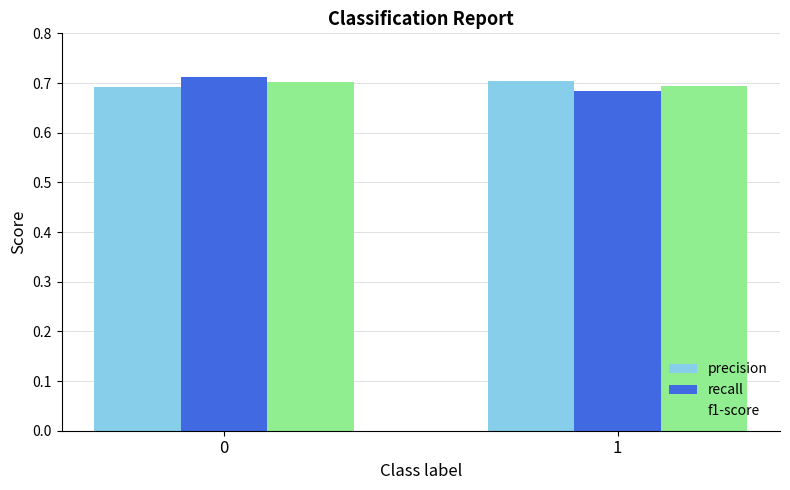

At which category does the chart reach its minimum across all series?

1